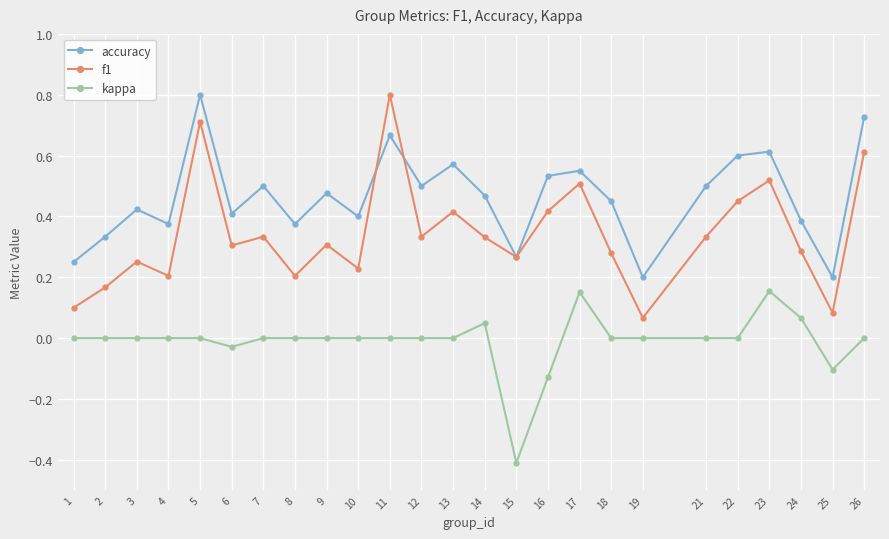

Which series has the largest total across all categories?

accuracy